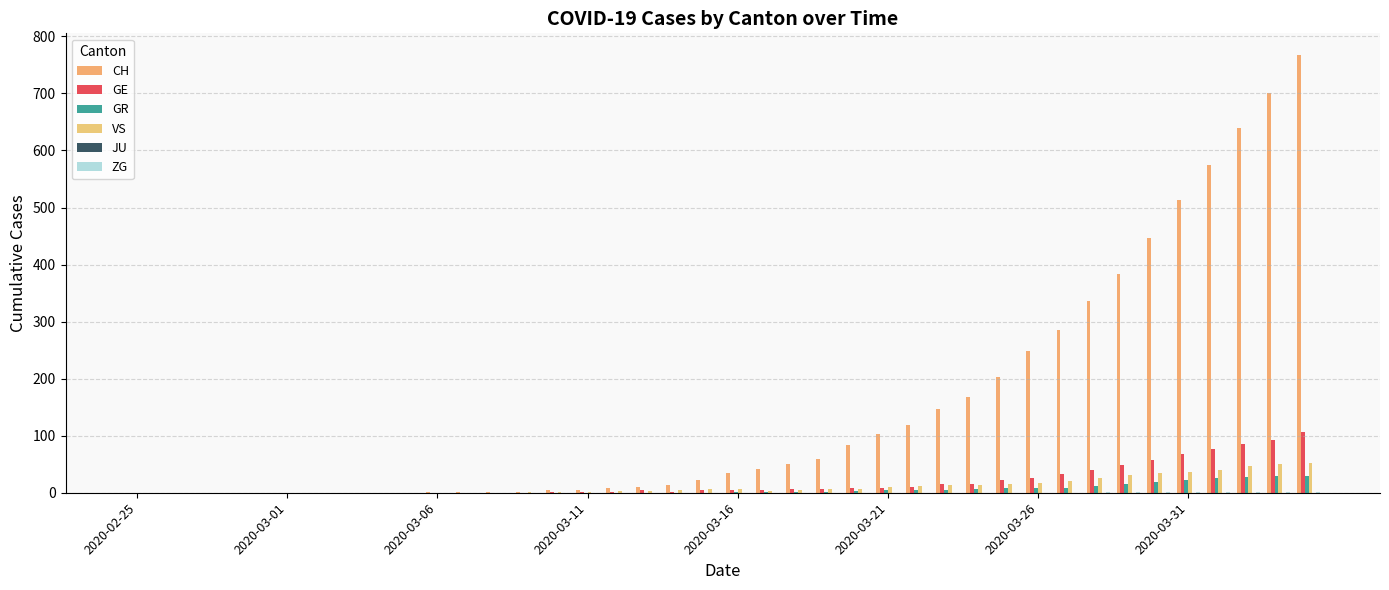

Count the number of data series in this chart.

5